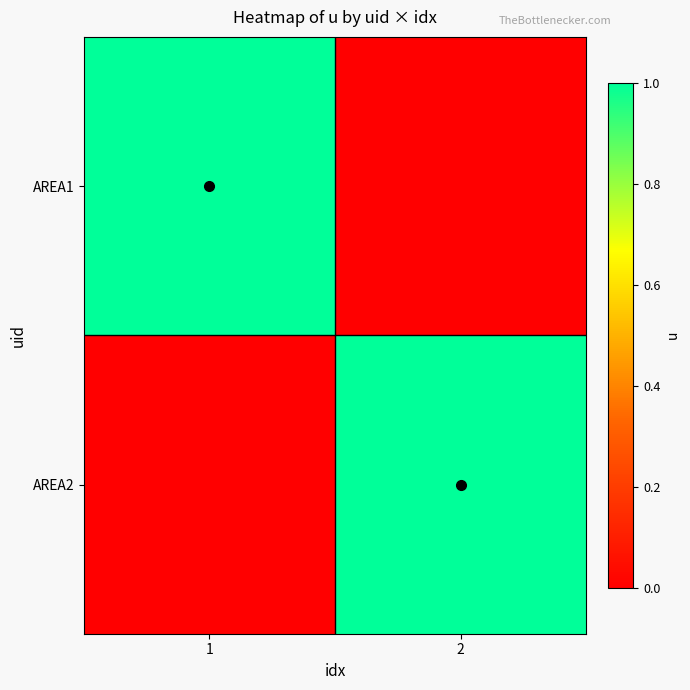

Between 1 and 2, which series saw the biggest shift?

AREA1